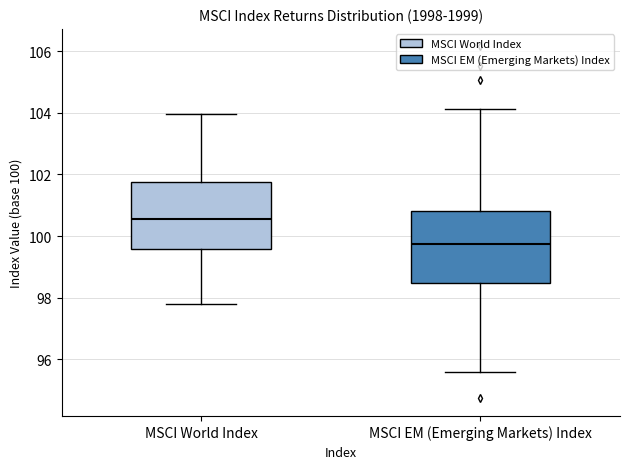

Reading left to right, transcribe this box plot: for each box, give where its median line is, the range the box spans, and where its two whiskers end, as read against the y-axis. The values are not printed on the chart, so give them approximately, as read against the axis.

MSCI World Index: median 100.6, box 99.6 to 101.8, whiskers 97.8 to 104.0
MSCI EM (Emerging Markets) Index: median 99.8, box 98.4 to 100.8, whiskers 95.6 to 104.2